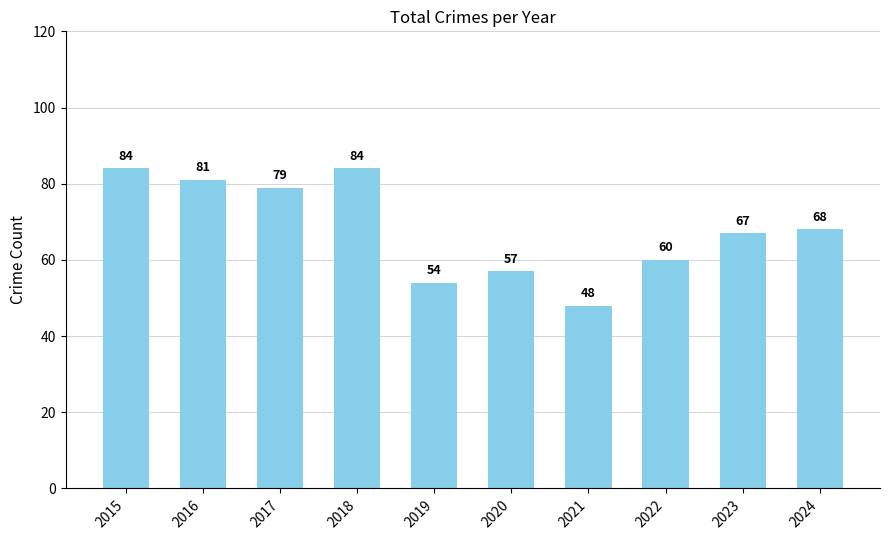

How many values are below 68?

5